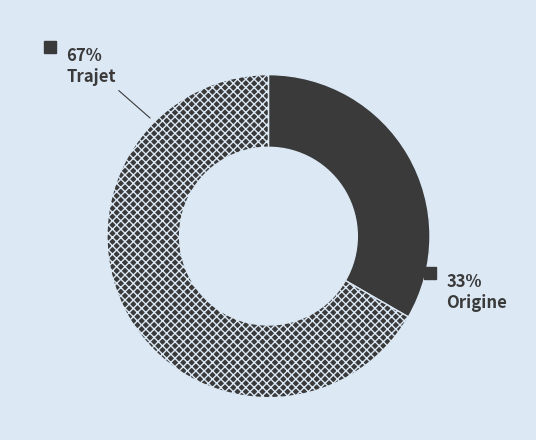

Which slice is the largest?

Trajet